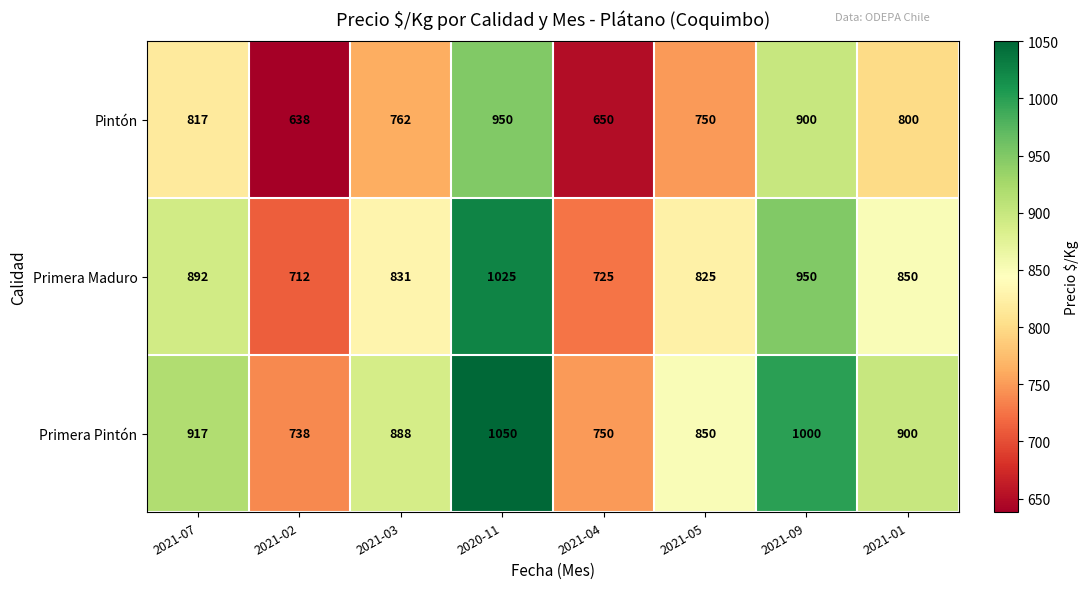

Reading right to left, what are all the values shown in this chart?

Pintón: 2021-01=800	2021-09=900	2021-05=750	2021-04=650	2020-11=950	2021-03=762	2021-02=638	2021-07=817
Primera Maduro: 2021-01=850	2021-09=950	2021-05=825	2021-04=725	2020-11=1025	2021-03=831	2021-02=712	2021-07=892
Primera Pintón: 2021-01=900	2021-09=1000	2021-05=850	2021-04=750	2020-11=1050	2021-03=888	2021-02=738	2021-07=917